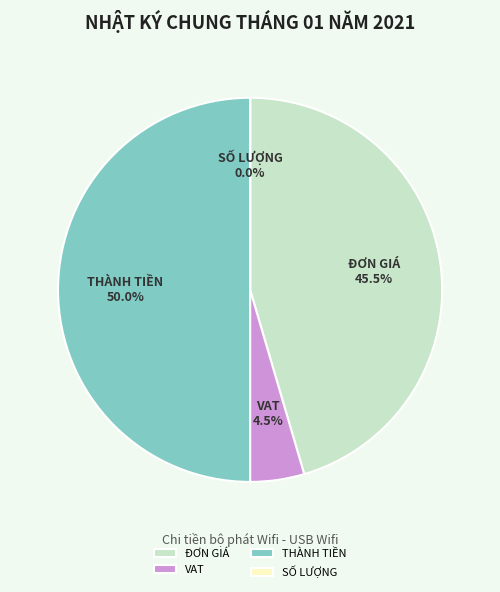

Which category has the biggest portion of the pie?

THÀNH TIỀN